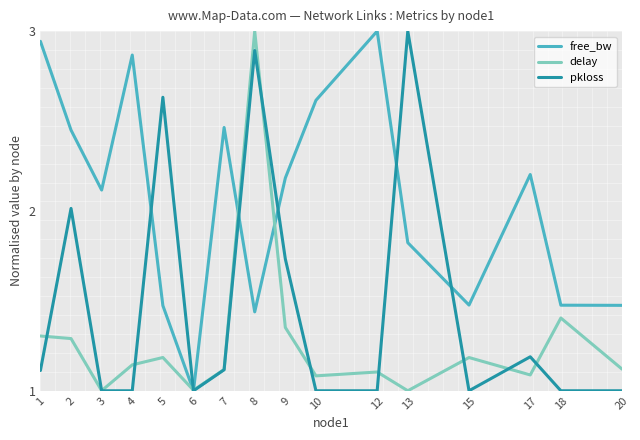

What is the minimum value shown in the chart?

1.0